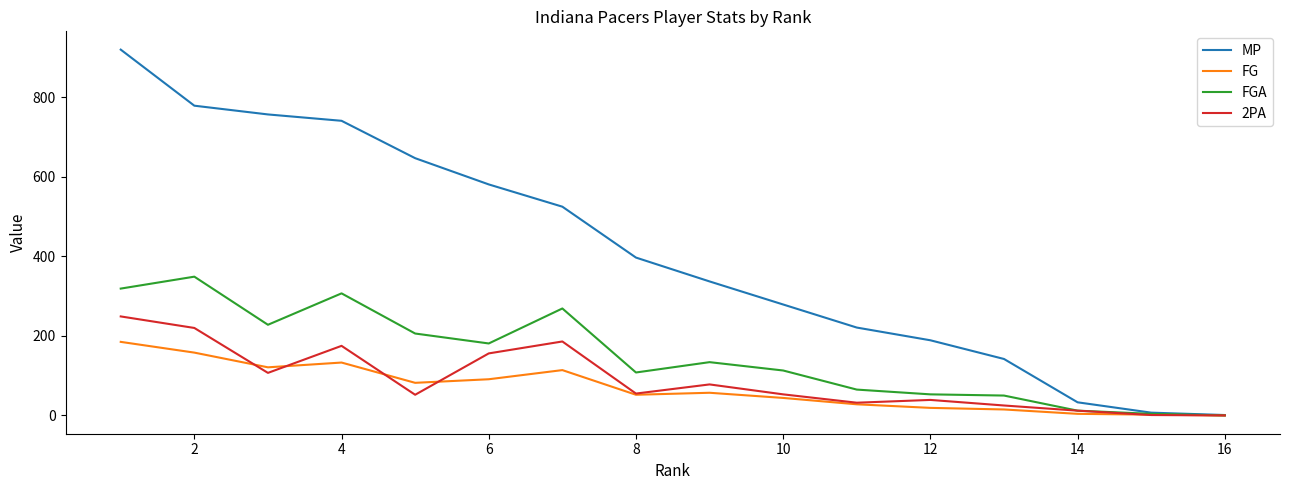

Which series has the largest total across all categories?

MP